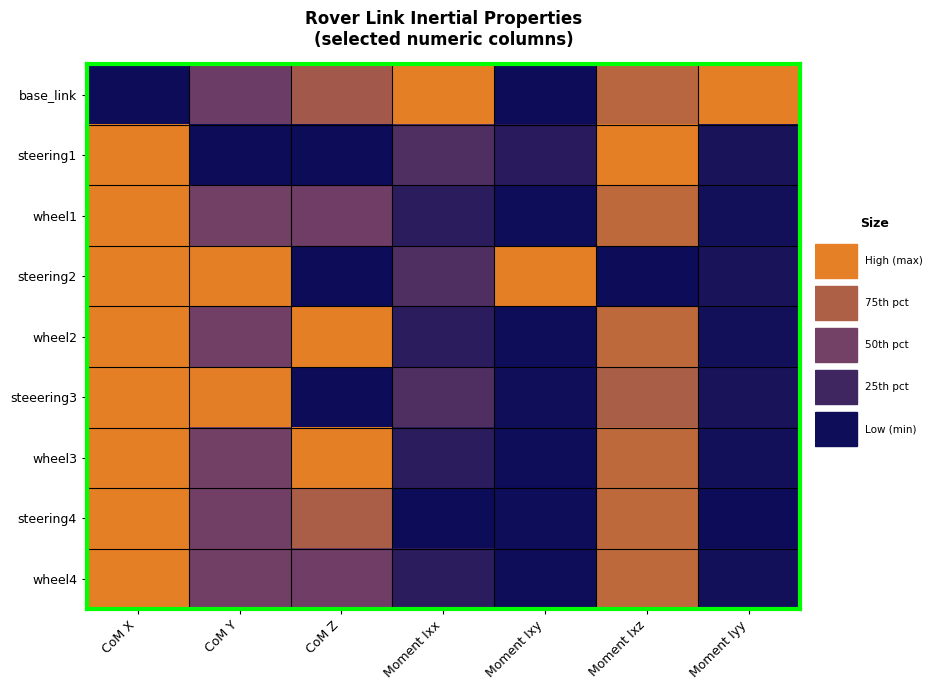

Which series has the largest range (max minus min)?

base_link